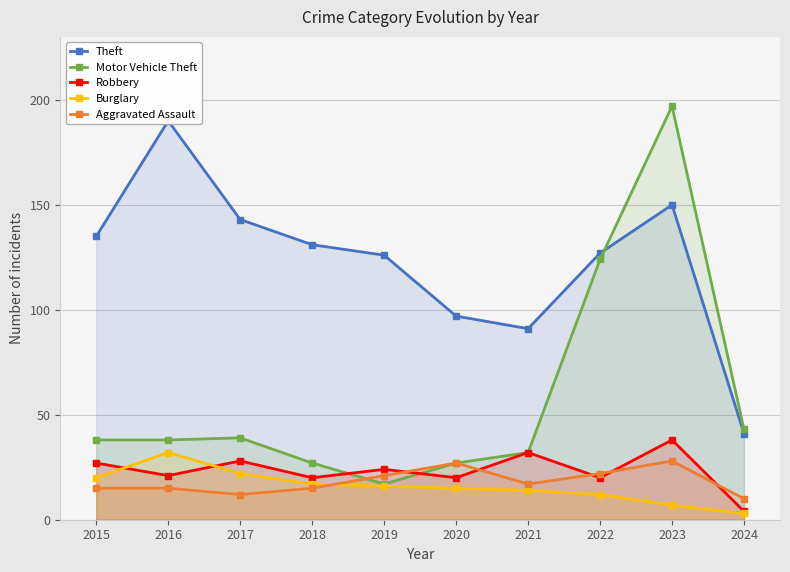

Rank the categories by Motor Vehicle Theft value from lowest to highest.

2019, 2018, 2020, 2021, 2015, 2016, 2017, 2024, 2022, 2023